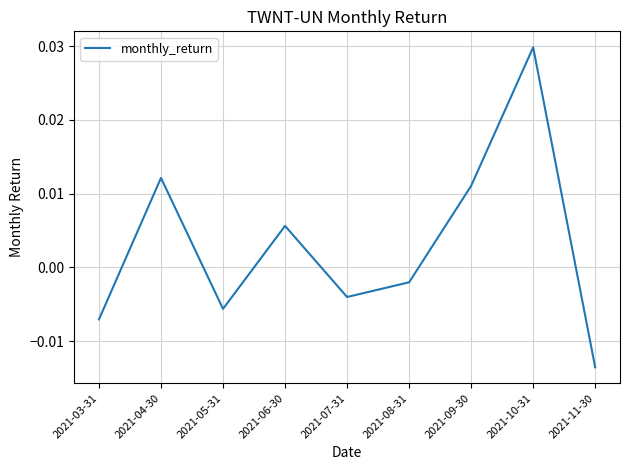

Where is the first local minimum?

2021-05-31